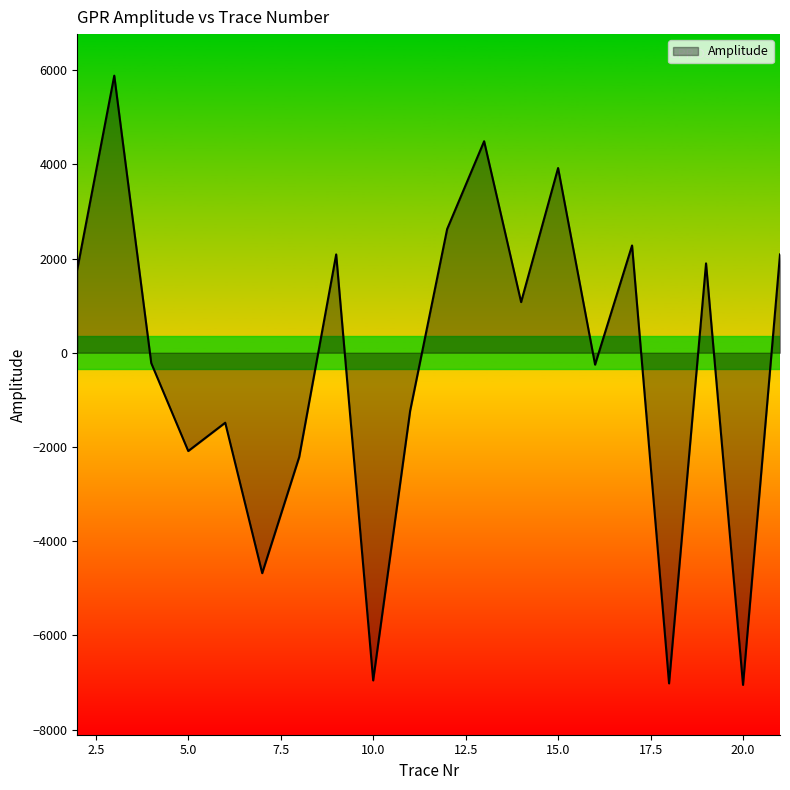

What is the difference between the maximum and minimum values?

12934